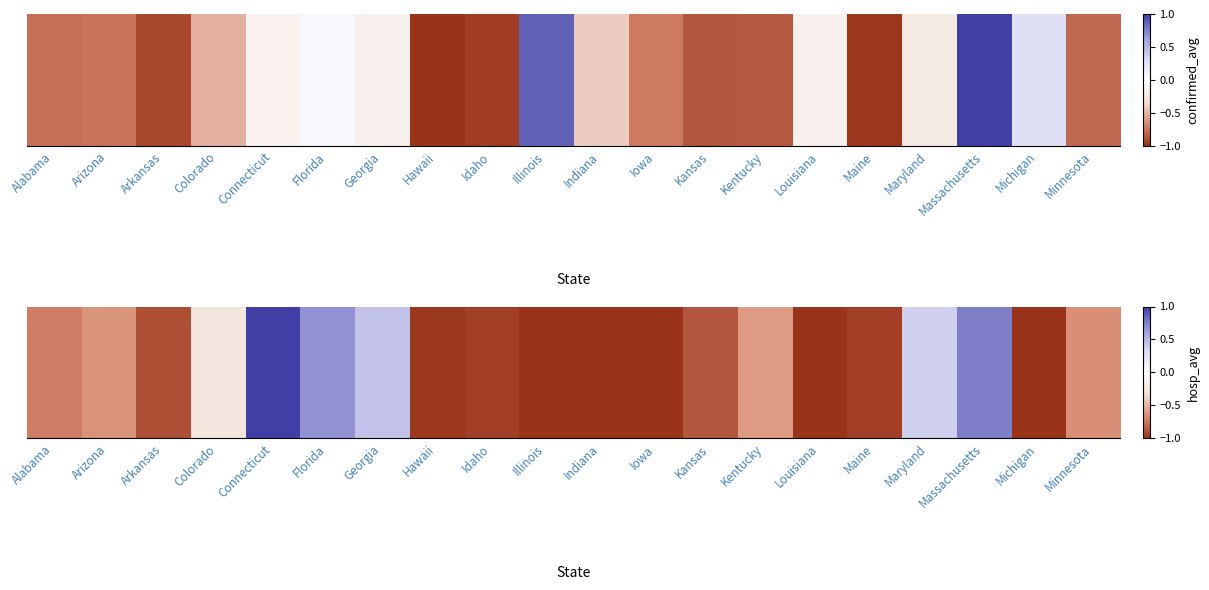

What is the minimum value shown in the chart?

-1.0